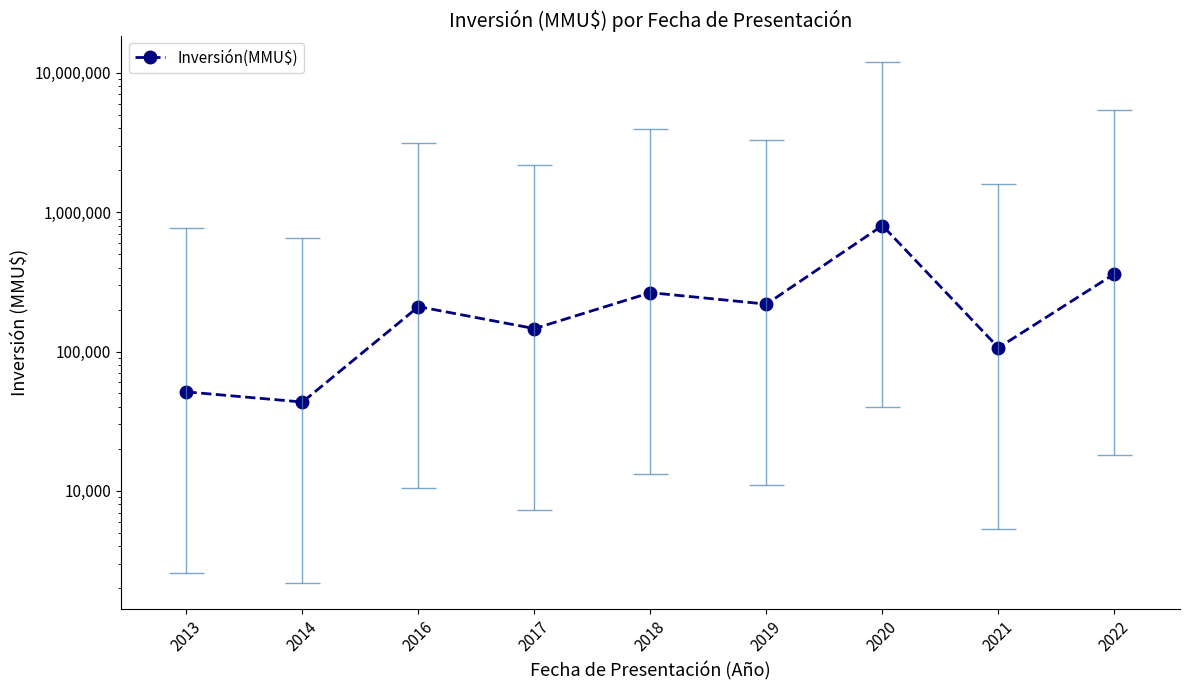

How many values exceed 209839?

4